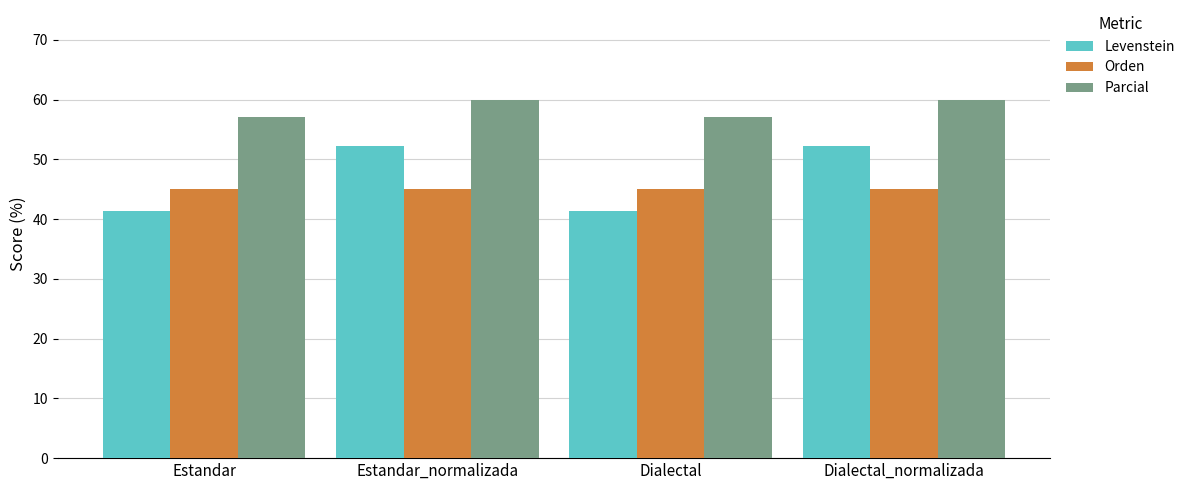

What is the total value across all series at Dialectal?

143.5